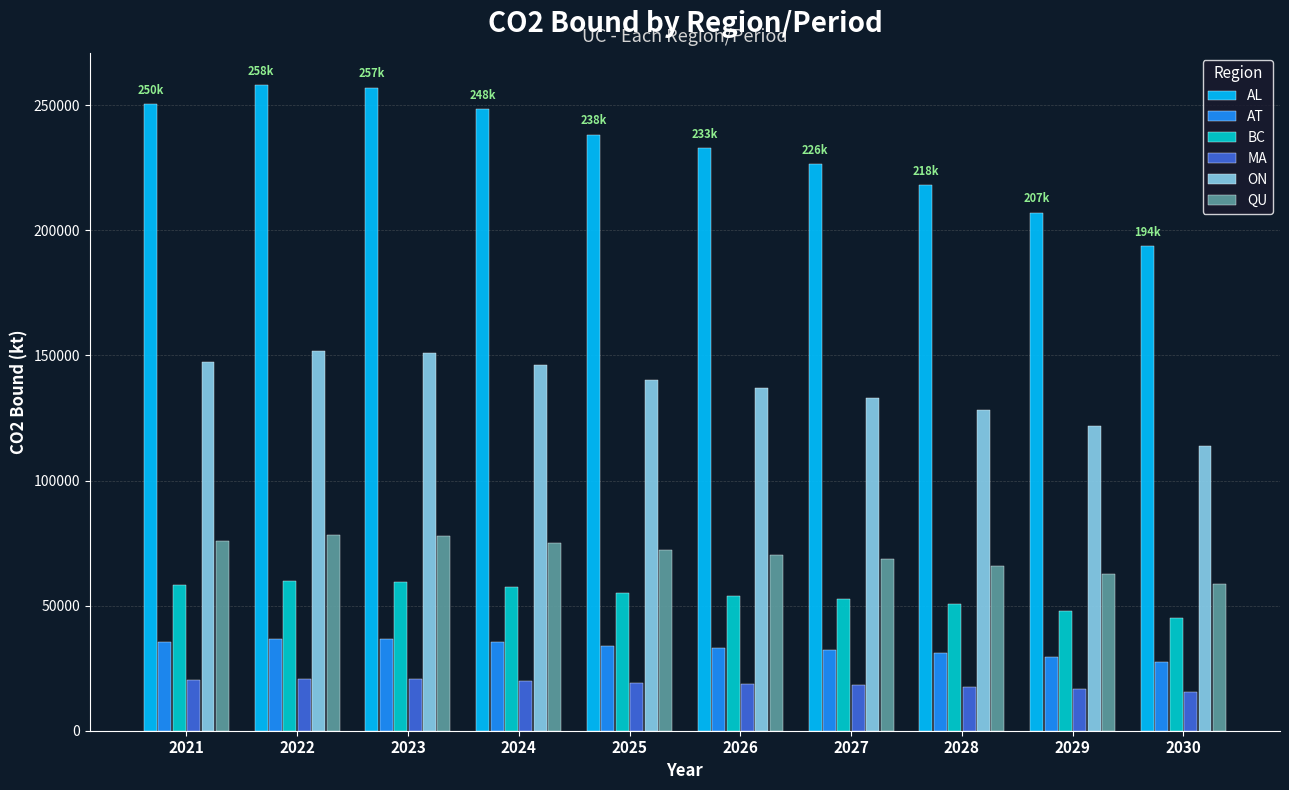

How many data points in MA are above 19252?

5